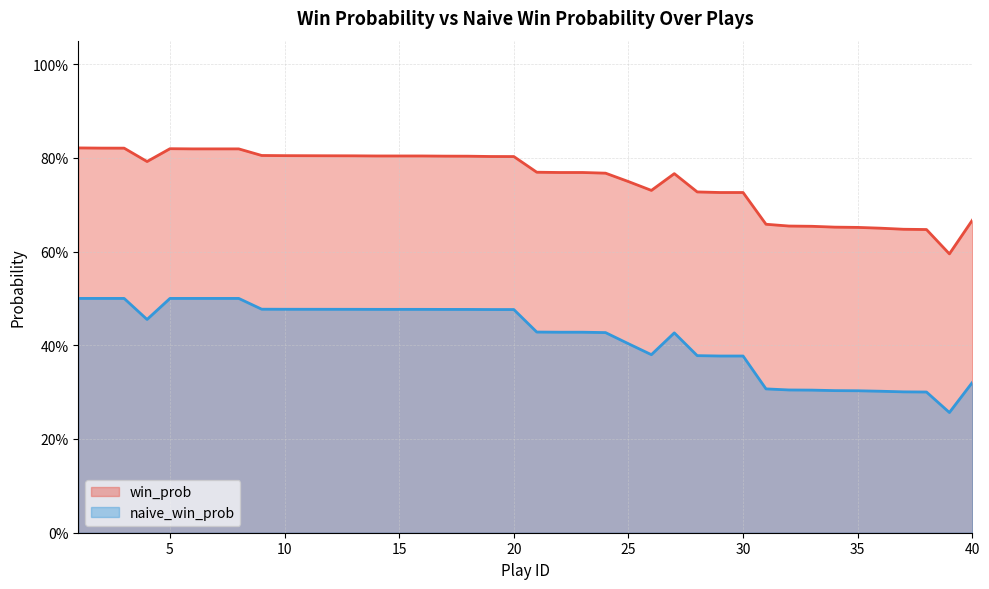

What are all the series names shown in the legend?

win_prob, naive_win_prob